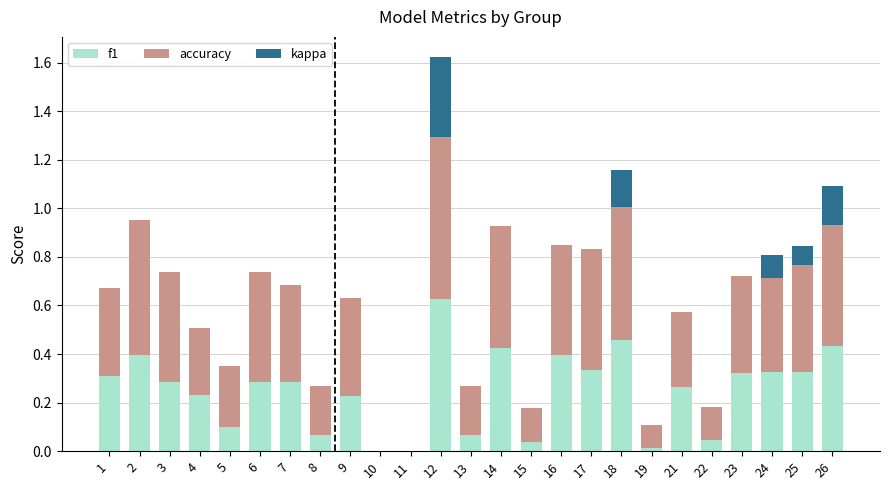

At which category is the sum across all series the highest?

12